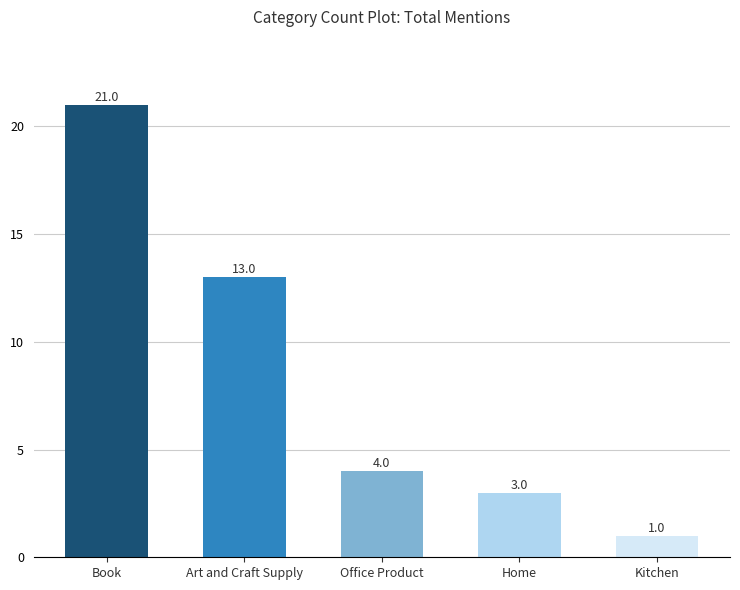

List the labels in order of value, largest first.

Book, Art and Craft Supply, Office Product, Home, Kitchen